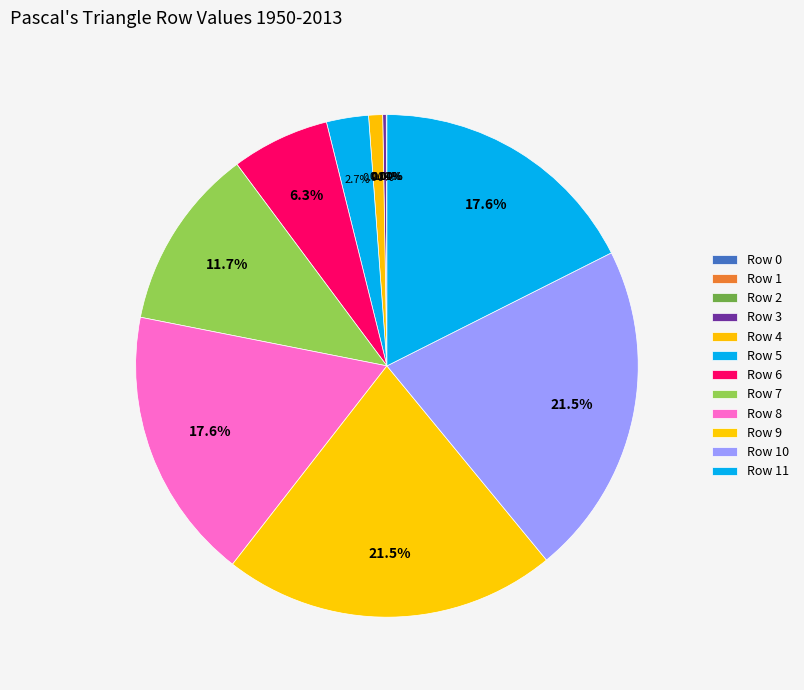

How much of the chart is everything except Row 10?

78.5%